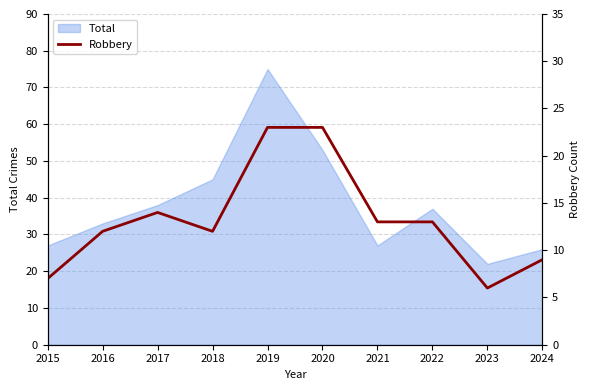

Is it true that Total equals 14 at 2017?

False